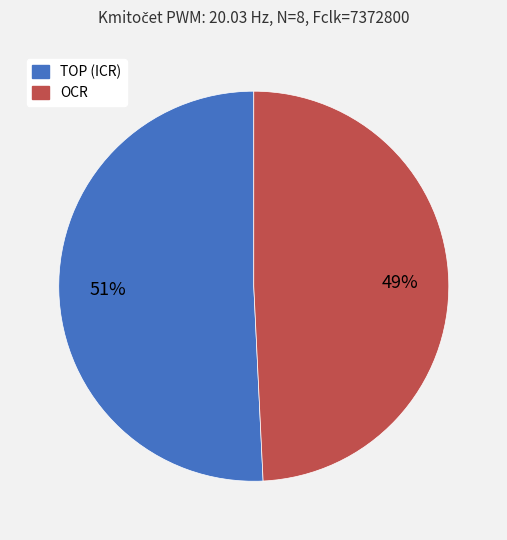

Count the number of slices in the pie.

2